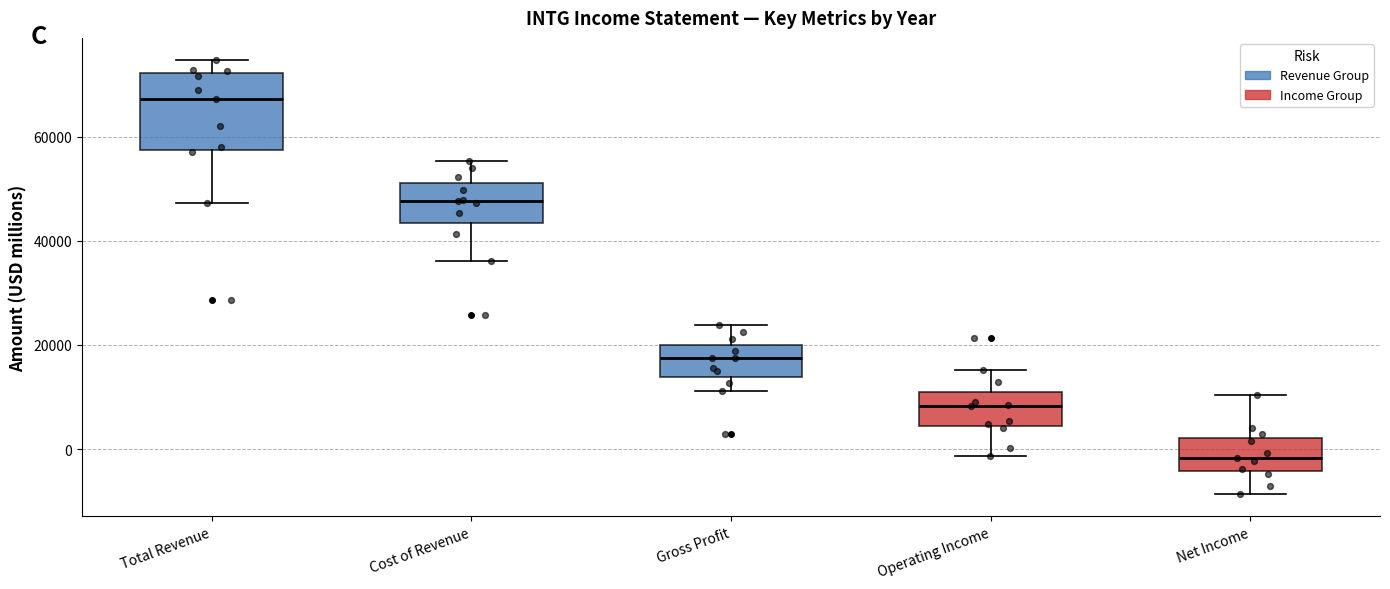

Reading left to right, transcribe this box plot: for each box, give where its median line is, the range the box spans, and where its two whiskers end, as read against the y-axis. The values are not printed on the chart, so give them approximately, as read against the axis.

Total Revenue: median 68000, box 58000 to 72000, whiskers 48000 to 74000
Cost of Revenue: median 48000, box 44000 to 52000, whiskers 36000 to 56000
Gross Profit: median 18000, box 14000 to 20000, whiskers 12000 to 24000
Operating Income: median 8000, box 4000 to 10000, whiskers -2000 to 16000
Net Income: median -2000, box -4000 to 2000, whiskers -8000 to 10000